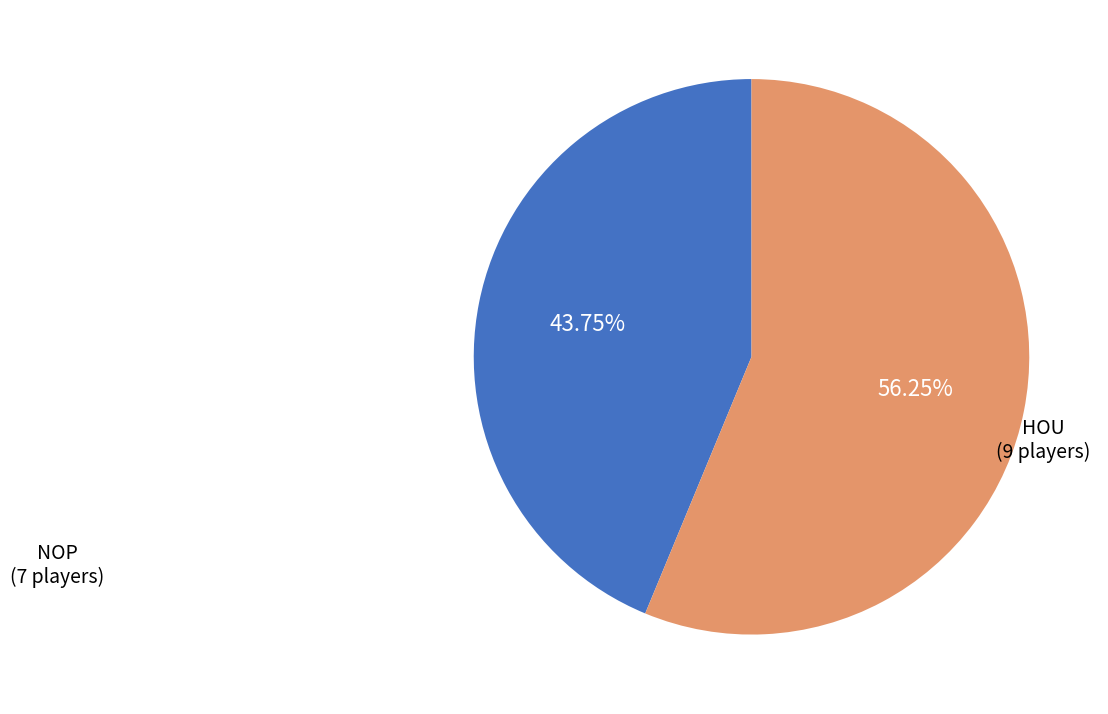

Does any single category account for the majority?

Yes